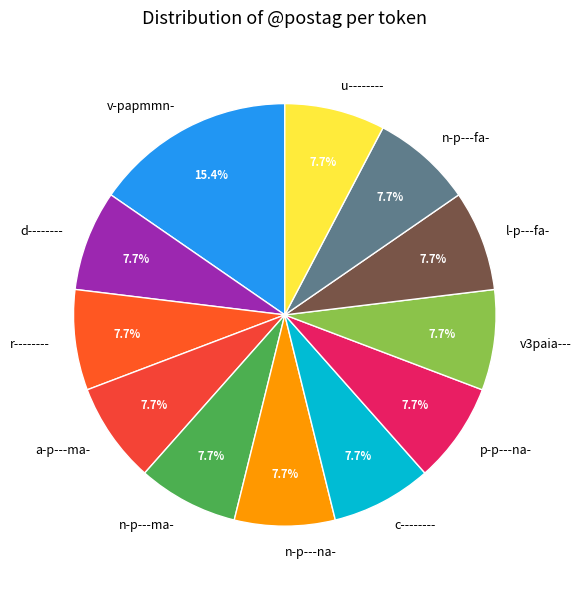

What is the ratio of the value at u-------- to the value at n-p---na-?

1.0